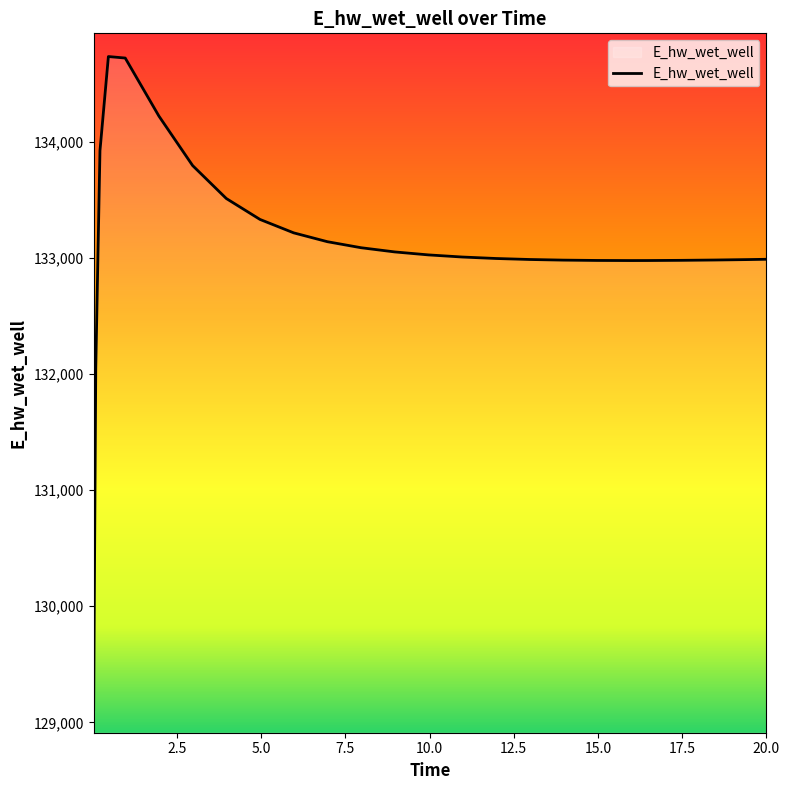

What is the smallest value displayed?

129110.5